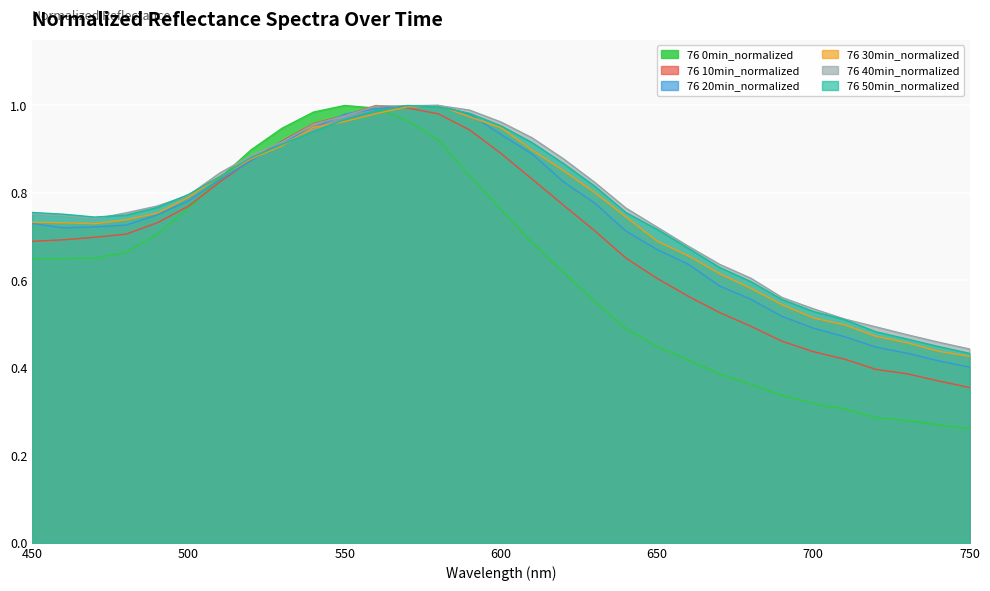

Where is 76 40min_normalized nearest to the value 0?

750